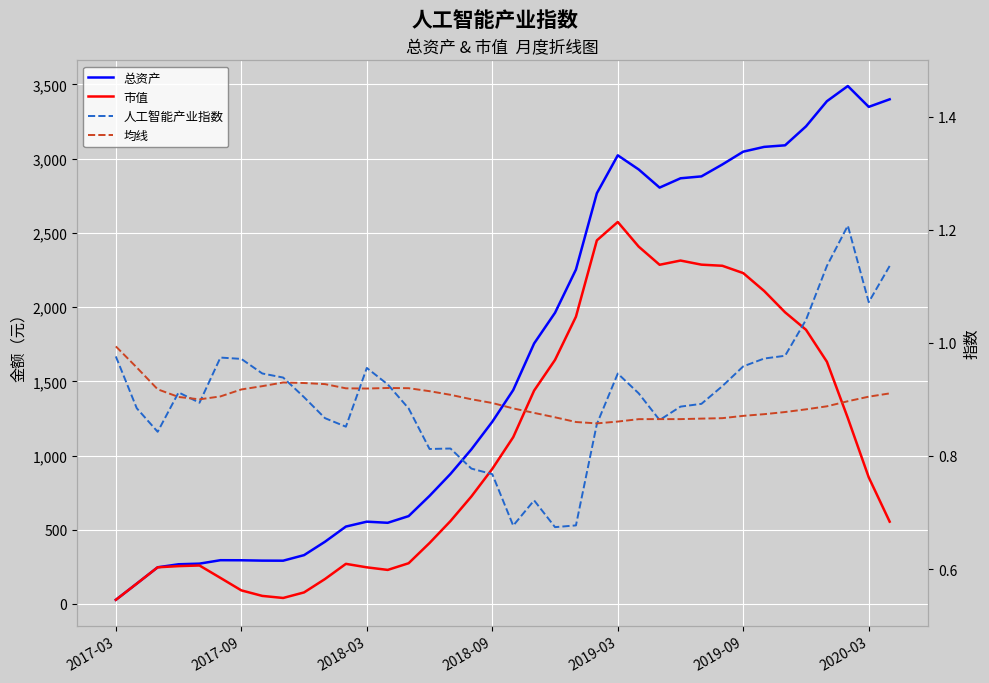

True or false: 均线 has more than 0 interior local peaks.

True